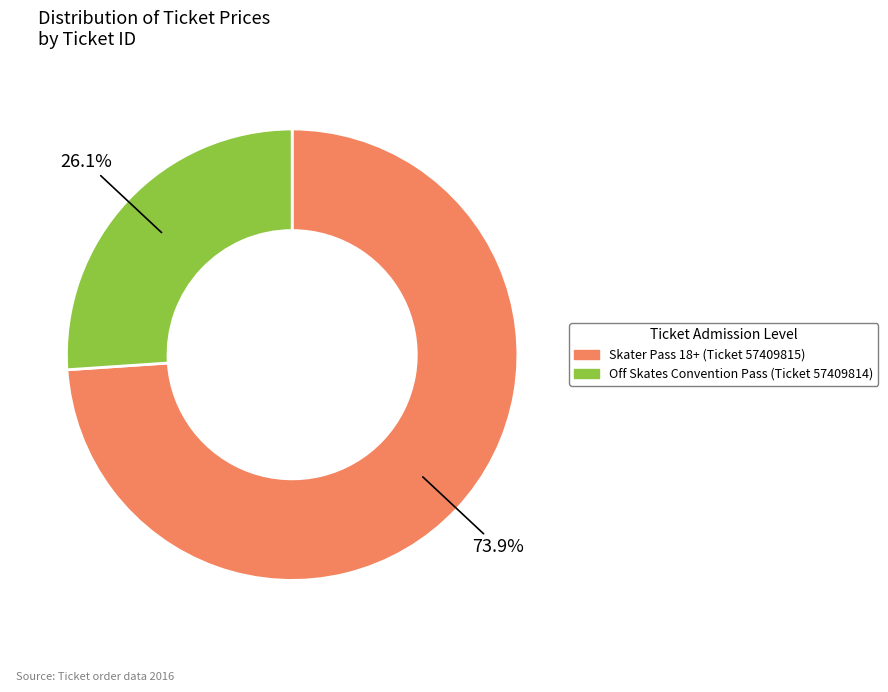

Is there any slice that represents more than half of the pie?

Yes